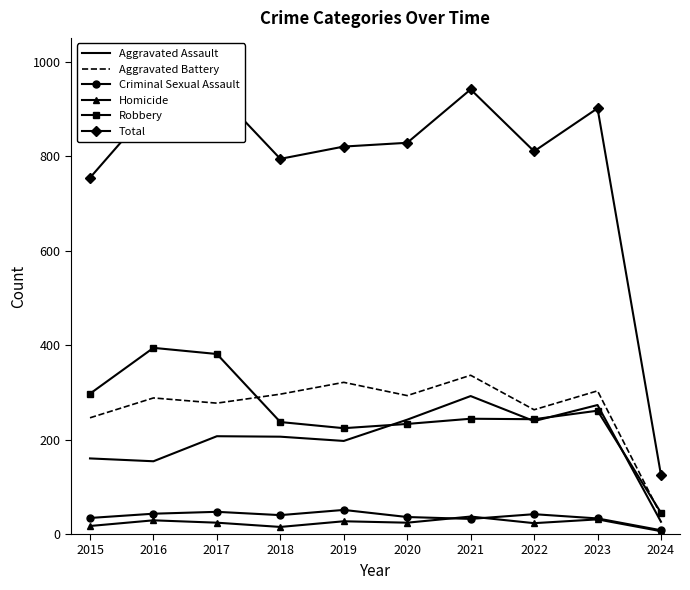

True or false: Homicide and Robbery intersect in this chart.

False